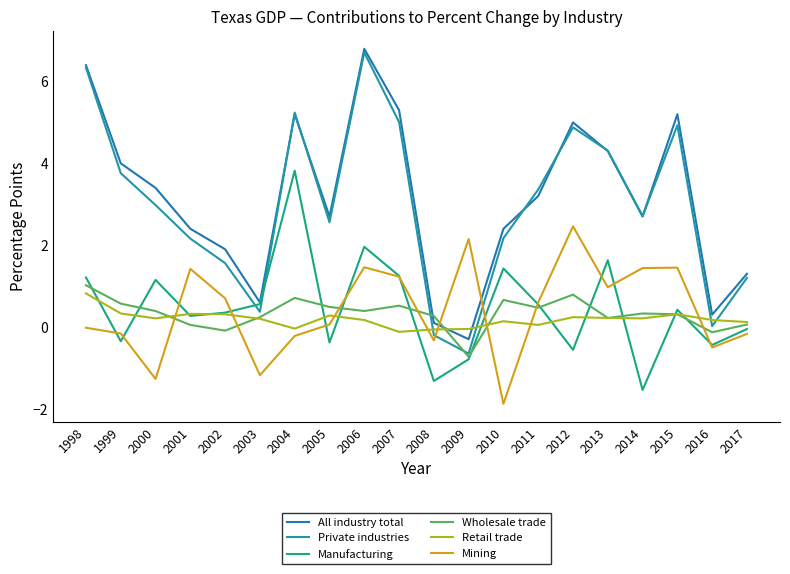

What is the sum of all Private industries values?

59.4